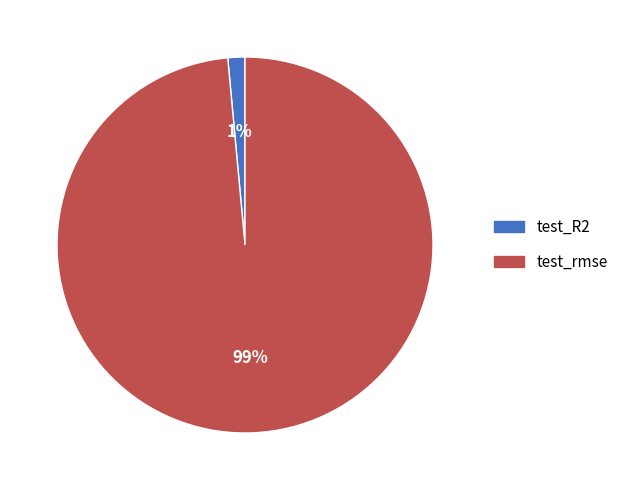

How many segments does this pie chart have?

2